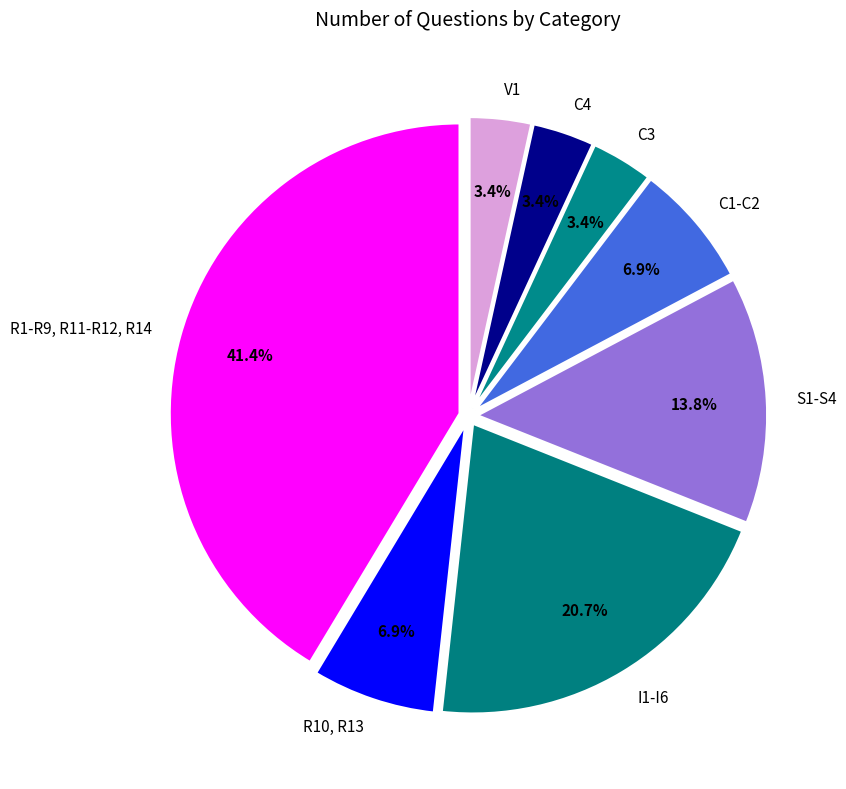

What percentage is the R10, R13 slice, to the nearest percent?

7%